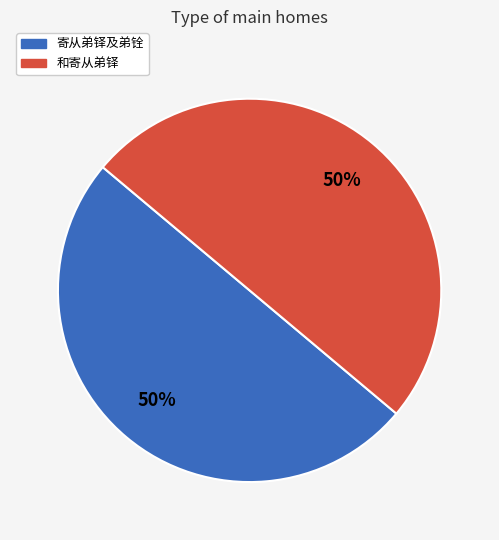

Combined, do 寄从弟铎及弟铨 and 和寄从弟铎 account for over 50%?

Yes